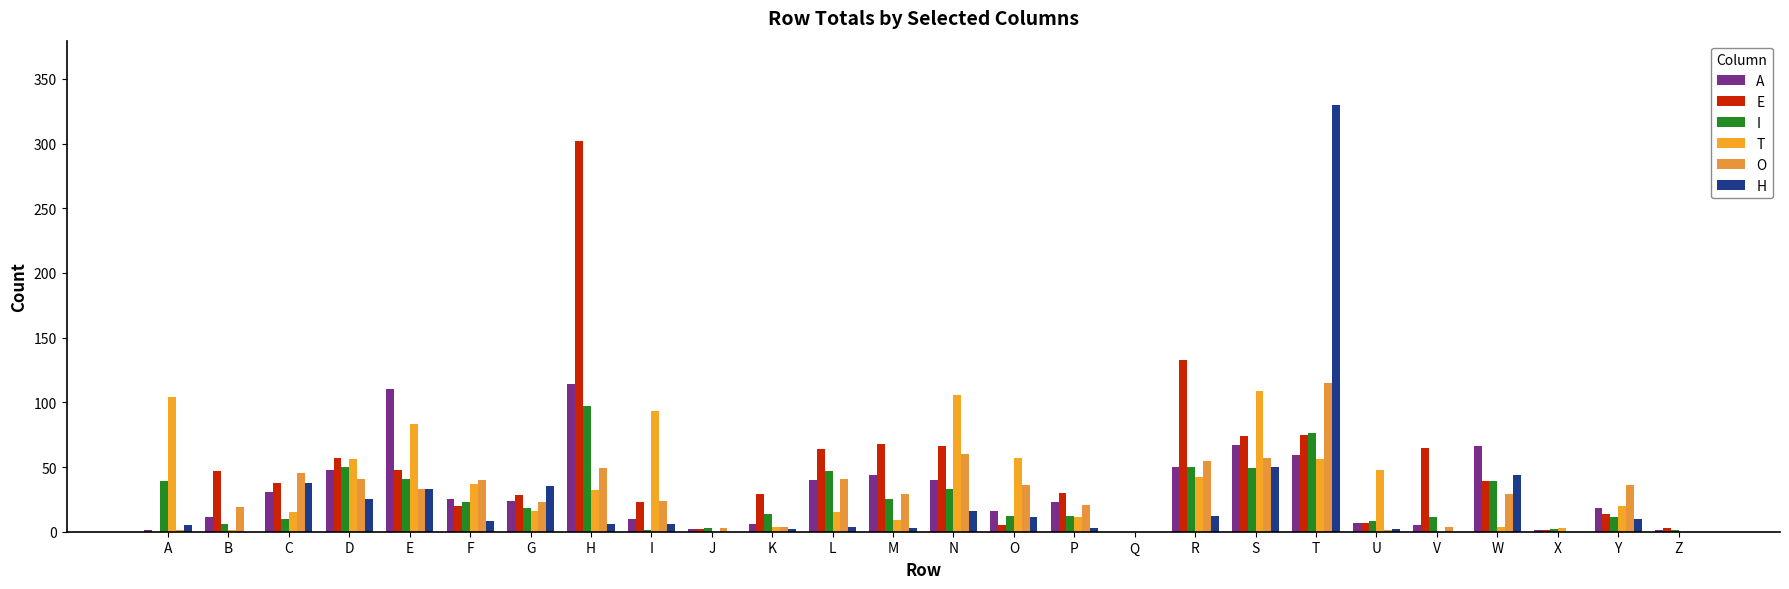

Where is E nearest to the value 151?

R